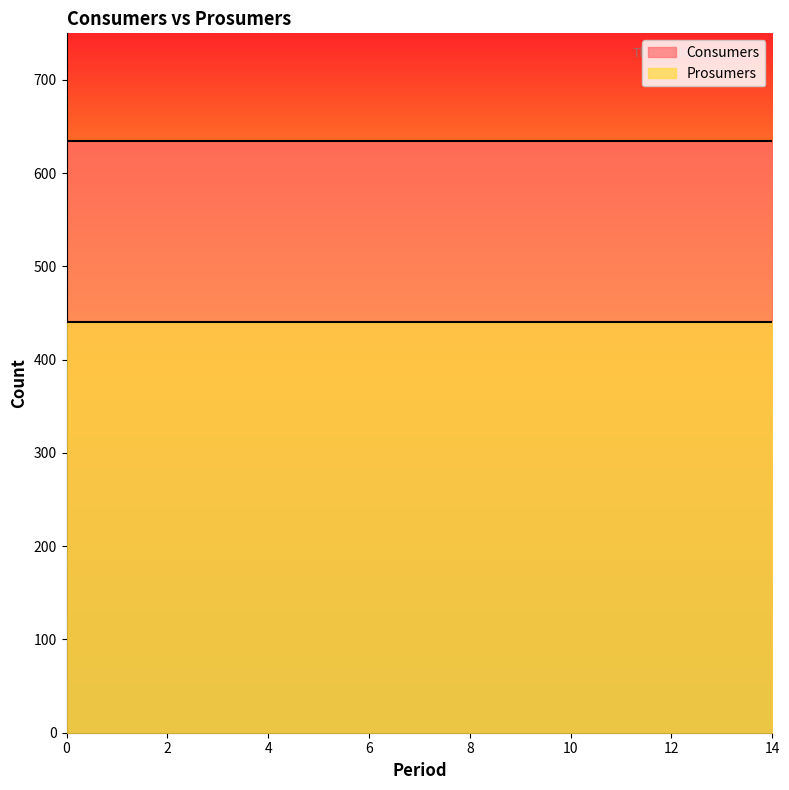

The Prosumers series shows 440 at 3. True or false?

True